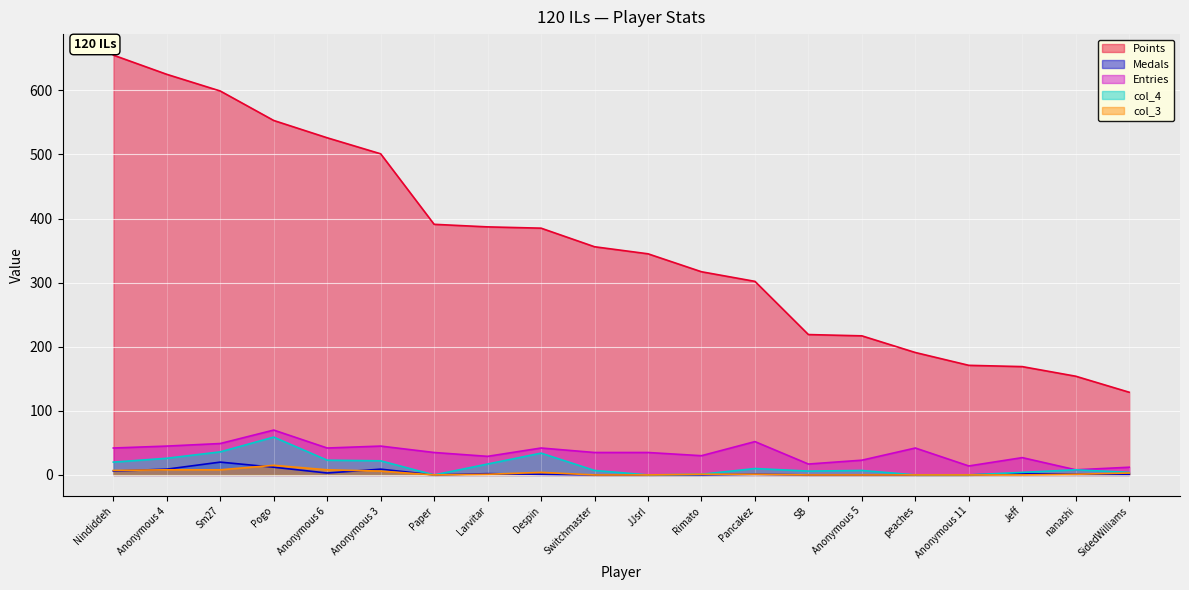

True or false: col_3 and Points intersect in this chart.

False